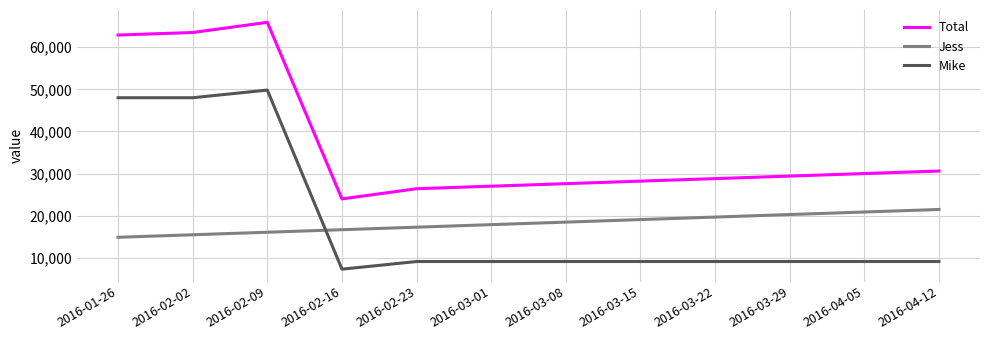

True or false: Mike and Total cross at least once.

False